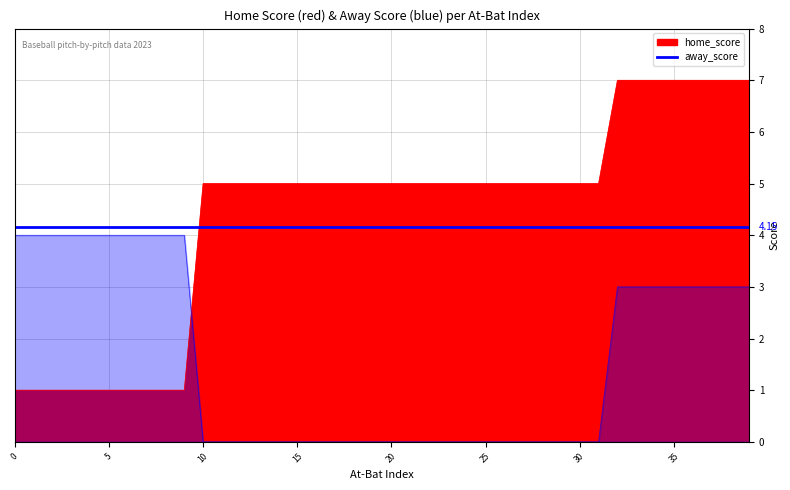

List the series in order of their peak value, lowest first.

away_score, home_score